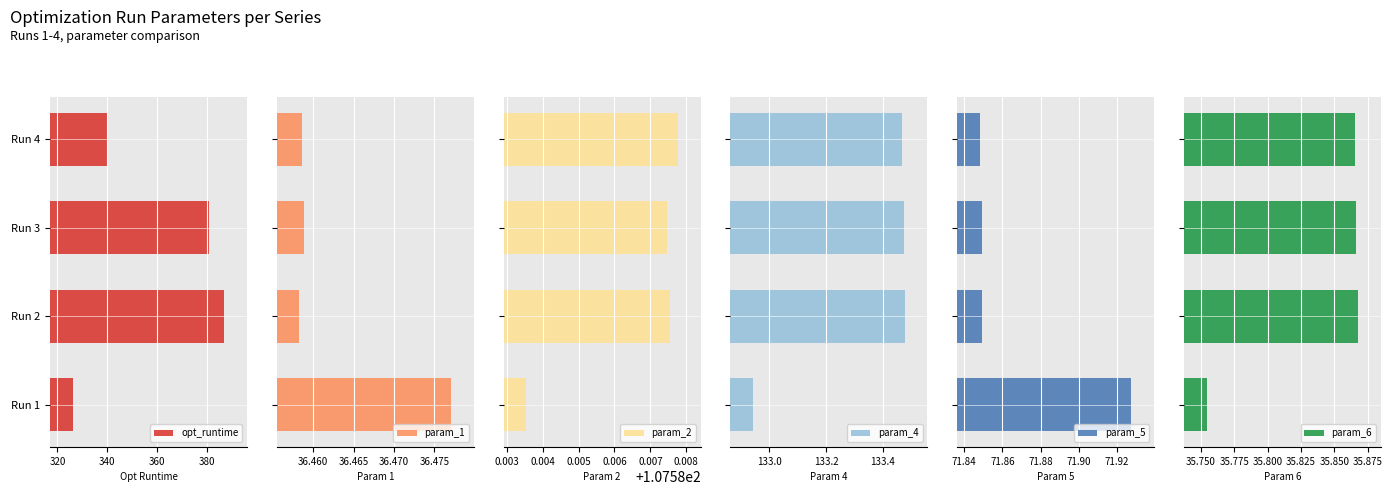

Is it true that opt_runtime equals 381.2 at Run 3?

True